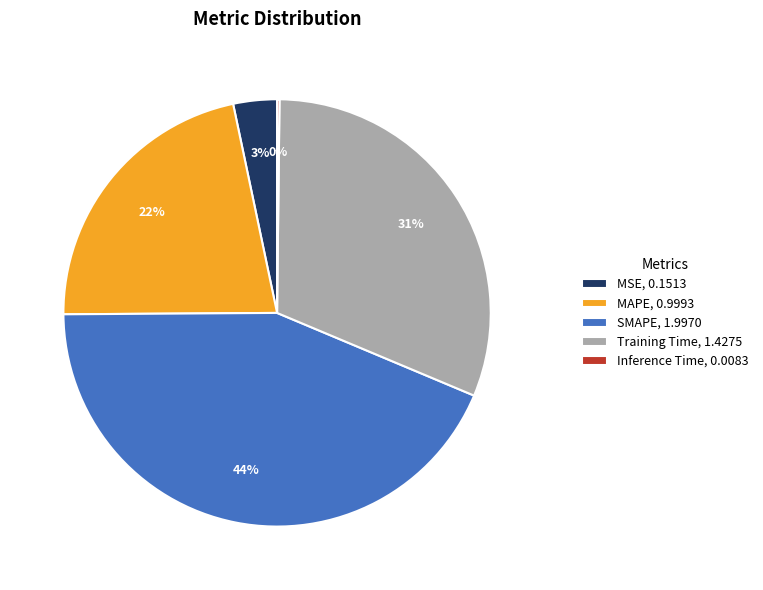

Is the sum of SMAPE, 1.9970 and Training Time, 1.4275 greater than half?

Yes